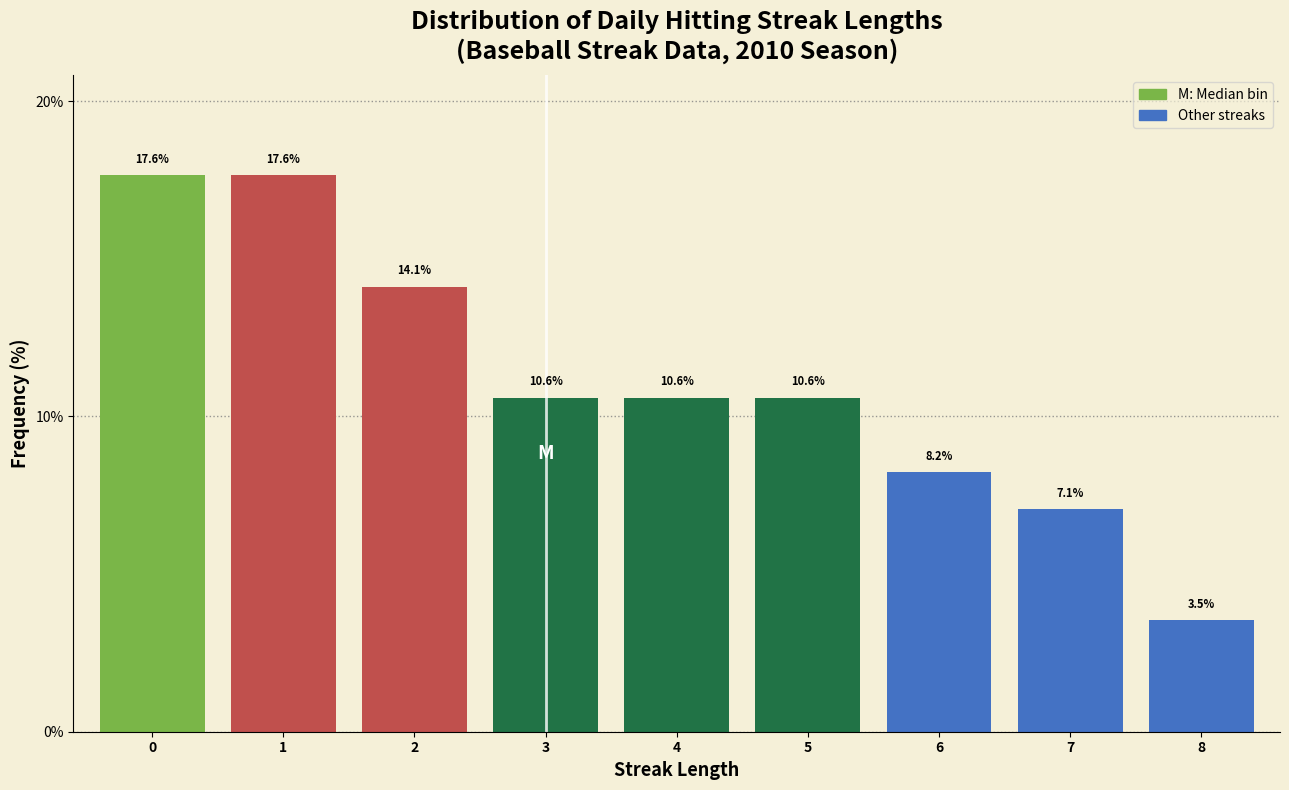

Reading left to right, list every bar in this chart as the range it spans on the x-axis followed by its height.

-0.5 to 0.5: 17.6
0.5 to 1.5: 17.6
1.5 to 2.5: 14.1
2.5 to 3.5: 10.6
3.5 to 4.5: 10.6
4.5 to 5.5: 10.6
5.5 to 6.5: 8.2
6.5 to 7.5: 7.1
7.5 to 8.5: 3.5